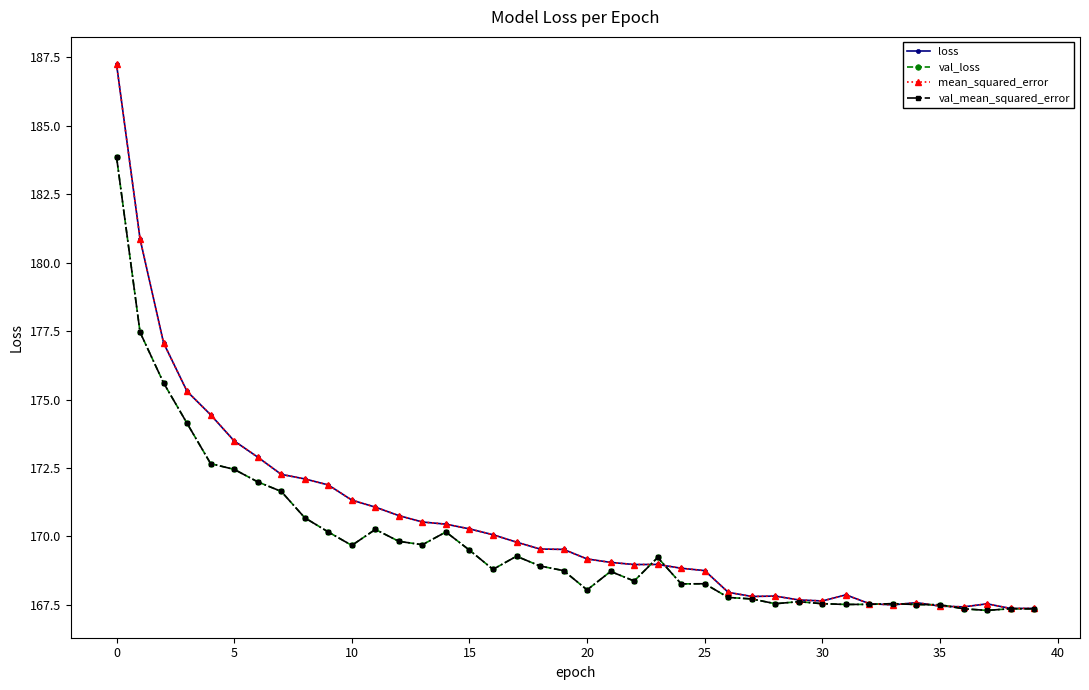

Is this an area chart (filled region under the line)?

No